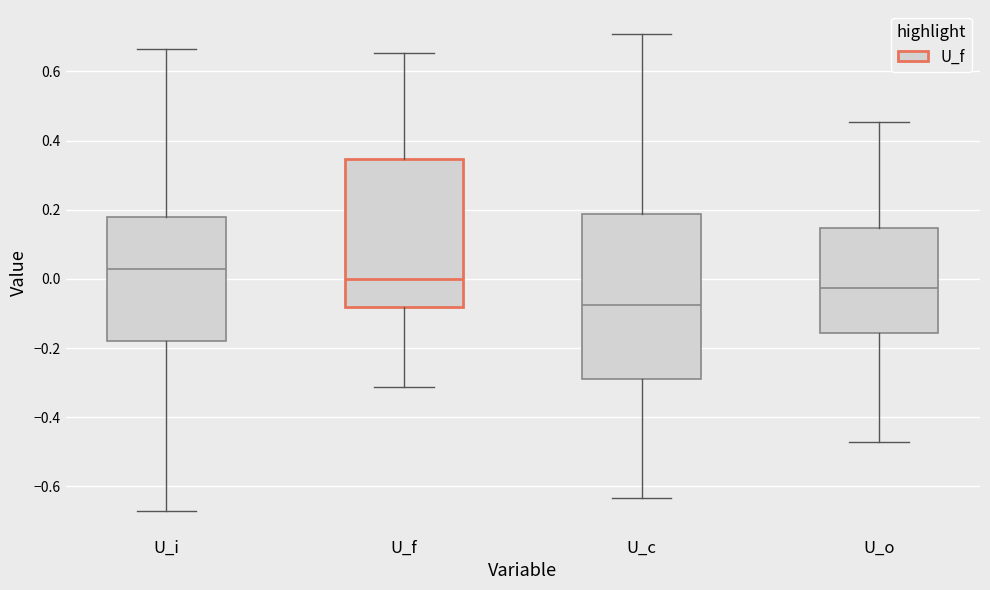

Reading left to right, transcribe this box plot: for each box, give where its median line is, the range the box spans, and where its two whiskers end, as read against the y-axis. The values are not printed on the chart, so give them approximately, as read against the axis.

U_i: median 0.02, box -0.18 to 0.18, whiskers -0.68 to 0.66
U_f: median 0.00, box -0.08 to 0.34, whiskers -0.32 to 0.66
U_c: median -0.08, box -0.28 to 0.18, whiskers -0.64 to 0.70
U_o: median -0.02, box -0.16 to 0.14, whiskers -0.48 to 0.46